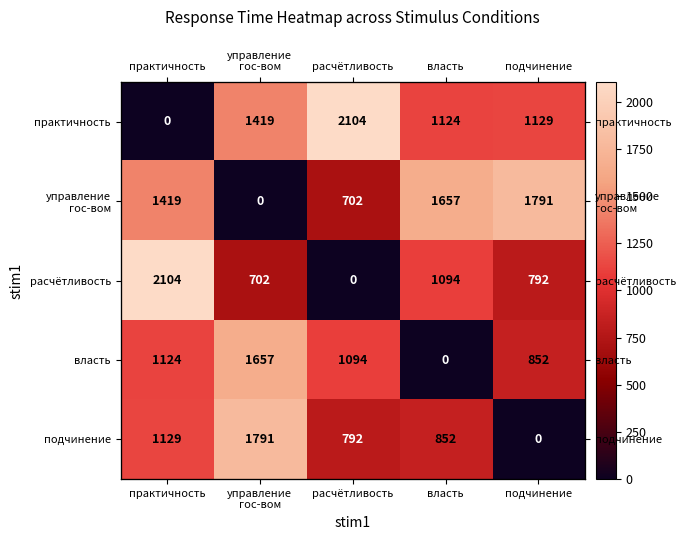

True or false: власть has a value of 765 at расчётливость.

False